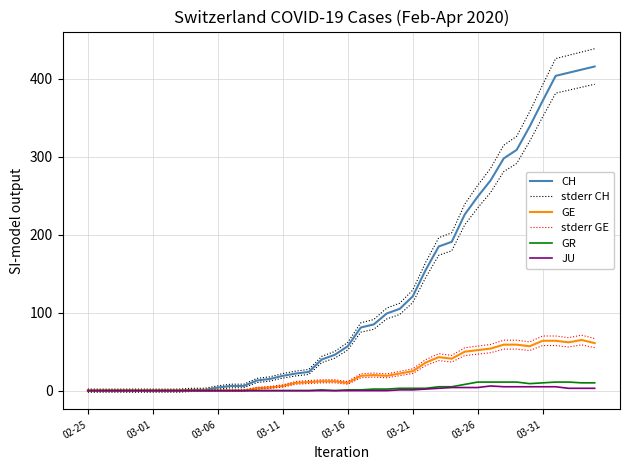

At which label does stderr GE reach its minimum?

02-25